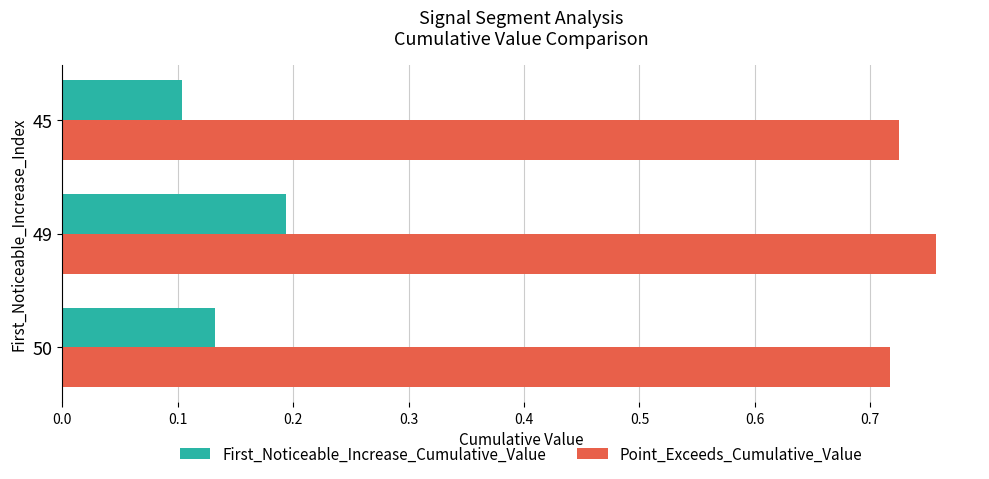

Which series has the largest total across all categories?

Point_Exceeds_Cumulative_Value